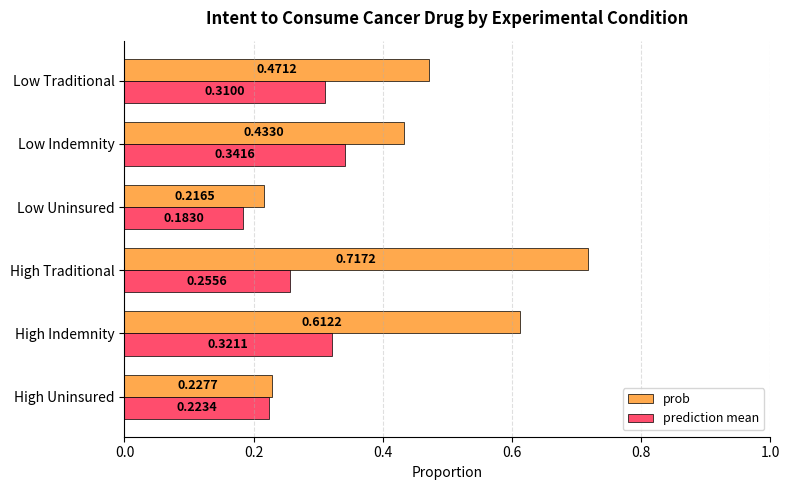

Which label corresponds to the largest value in the chart?

High Traditional